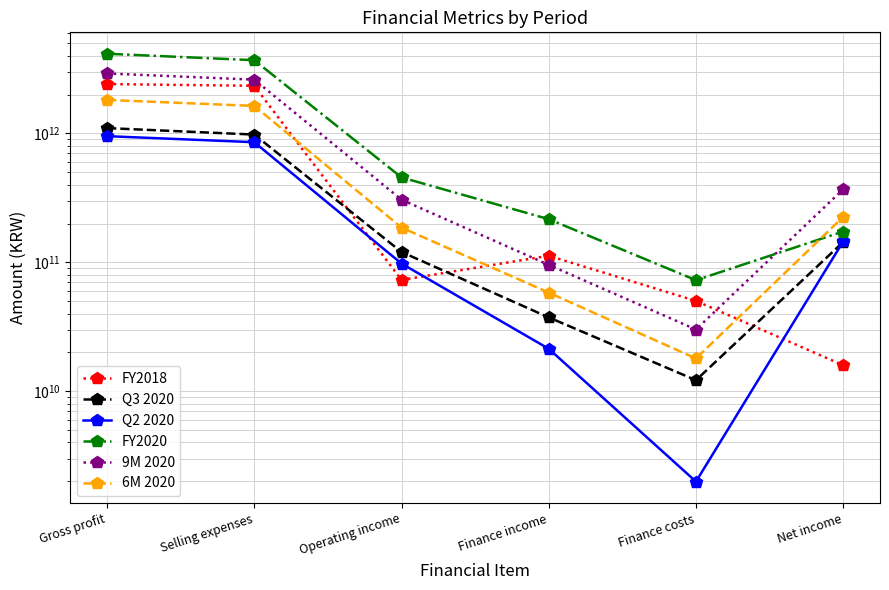

Which series has the largest total across all categories?

FY2020